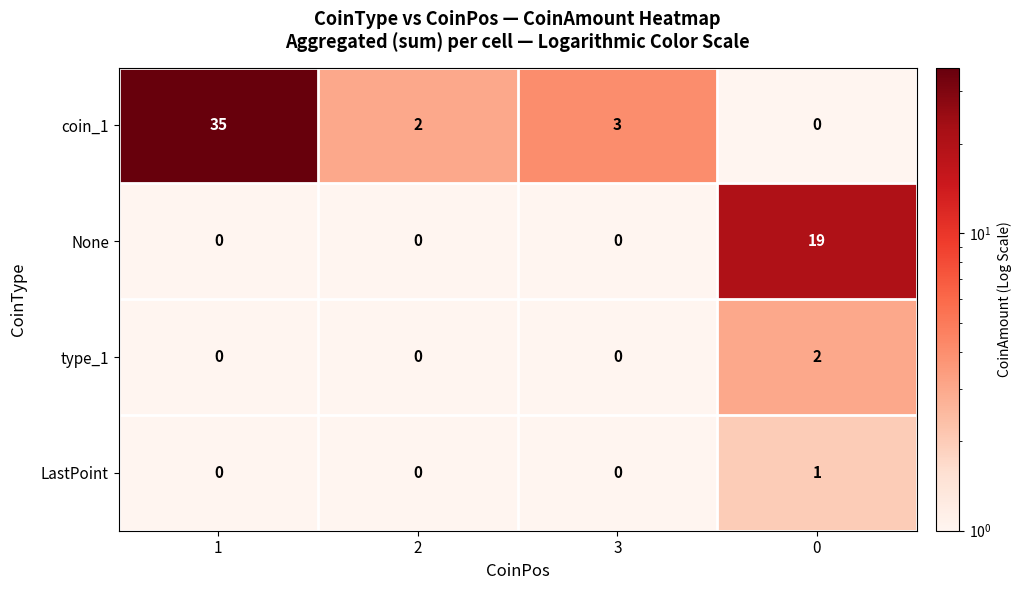

Reading right to left, what are all the values shown in this chart?

coin_1: 0	3	2	35
None: 19	0	0	0
type_1: 2	0	0	0
LastPoint: 1	0	0	0